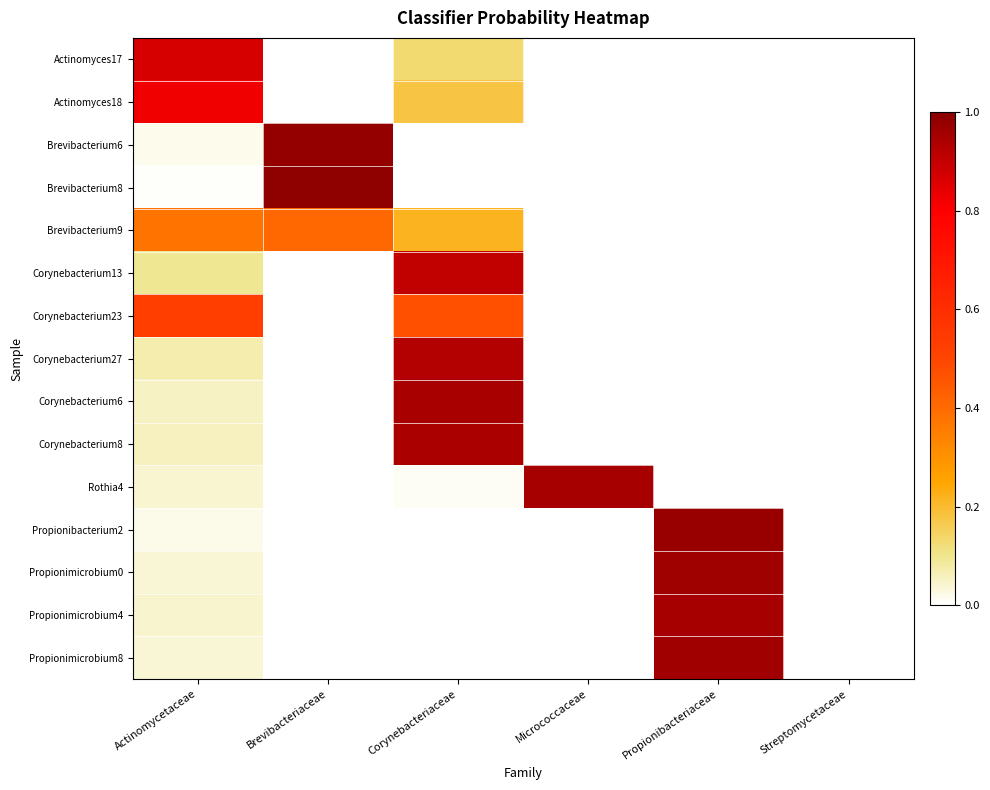

Reading left to right, what are all the values shown in this chart?

Actinomyces17: Actinomycetaceae=0.9	Brevibacteriaceae=0.0	Corynebacteriaceae=0.1	Micrococcaceae=0.0	Propionibacteriaceae=0.0	Streptomycetaceae=0.0
Actinomyces18: Actinomycetaceae=0.8	Brevibacteriaceae=0.0	Corynebacteriaceae=0.2	Micrococcaceae=0.0	Propionibacteriaceae=0.0	Streptomycetaceae=0.0
Brevibacterium6: Actinomycetaceae=0.0	Brevibacteriaceae=1.0	Corynebacteriaceae=0.0	Micrococcaceae=0.0	Propionibacteriaceae=0.0	Streptomycetaceae=0.0
Brevibacterium8: Actinomycetaceae=0.0	Brevibacteriaceae=1.0	Corynebacteriaceae=0.0	Micrococcaceae=0.0	Propionibacteriaceae=0.0	Streptomycetaceae=0.0
Brevibacterium9: Actinomycetaceae=0.4	Brevibacteriaceae=0.4	Corynebacteriaceae=0.2	Micrococcaceae=0.0	Propionibacteriaceae=0.0	Streptomycetaceae=0.0
Corynebacterium13: Actinomycetaceae=0.1	Brevibacteriaceae=0.0	Corynebacteriaceae=0.9	Micrococcaceae=0.0	Propionibacteriaceae=0.0	Streptomycetaceae=0.0
Corynebacterium23: Actinomycetaceae=0.5	Brevibacteriaceae=0.0	Corynebacteriaceae=0.5	Micrococcaceae=0.0	Propionibacteriaceae=0.0	Streptomycetaceae=0.0
Corynebacterium27: Actinomycetaceae=0.1	Brevibacteriaceae=0.0	Corynebacteriaceae=0.9	Micrococcaceae=0.0	Propionibacteriaceae=0.0	Streptomycetaceae=0.0
Corynebacterium6: Actinomycetaceae=0.1	Brevibacteriaceae=0.0	Corynebacteriaceae=0.9	Micrococcaceae=0.0	Propionibacteriaceae=0.0	Streptomycetaceae=0.0
Corynebacterium8: Actinomycetaceae=0.1	Brevibacteriaceae=0.0	Corynebacteriaceae=0.9	Micrococcaceae=0.0	Propionibacteriaceae=0.0	Streptomycetaceae=0.0
Rothia4: Actinomycetaceae=0.0	Brevibacteriaceae=0.0	Corynebacteriaceae=0.0	Micrococcaceae=0.9	Propionibacteriaceae=0.0	Streptomycetaceae=0.0
Propionibacterium2: Actinomycetaceae=0.0	Brevibacteriaceae=0.0	Corynebacteriaceae=0.0	Micrococcaceae=0.0	Propionibacteriaceae=1.0	Streptomycetaceae=0.0
Propionimicrobium0: Actinomycetaceae=0.0	Brevibacteriaceae=0.0	Corynebacteriaceae=0.0	Micrococcaceae=0.0	Propionibacteriaceae=1.0	Streptomycetaceae=0.0
Propionimicrobium4: Actinomycetaceae=0.0	Brevibacteriaceae=0.0	Corynebacteriaceae=0.0	Micrococcaceae=0.0	Propionibacteriaceae=1.0	Streptomycetaceae=0.0
Propionimicrobium8: Actinomycetaceae=0.0	Brevibacteriaceae=0.0	Corynebacteriaceae=0.0	Micrococcaceae=0.0	Propionibacteriaceae=1.0	Streptomycetaceae=0.0